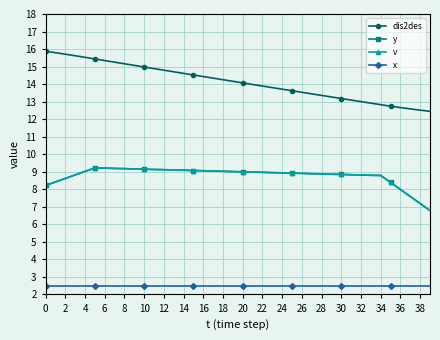

What is the difference between the second highest and second lowest values in the y series?

2.0